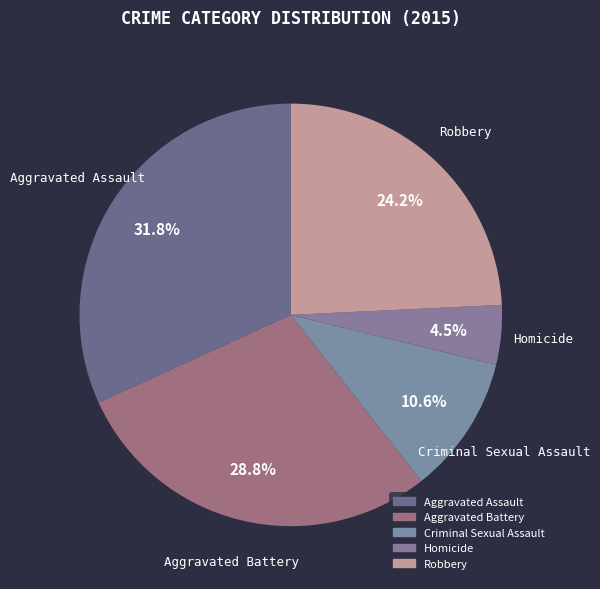

Is the sum of Homicide and Robbery greater than half?

No